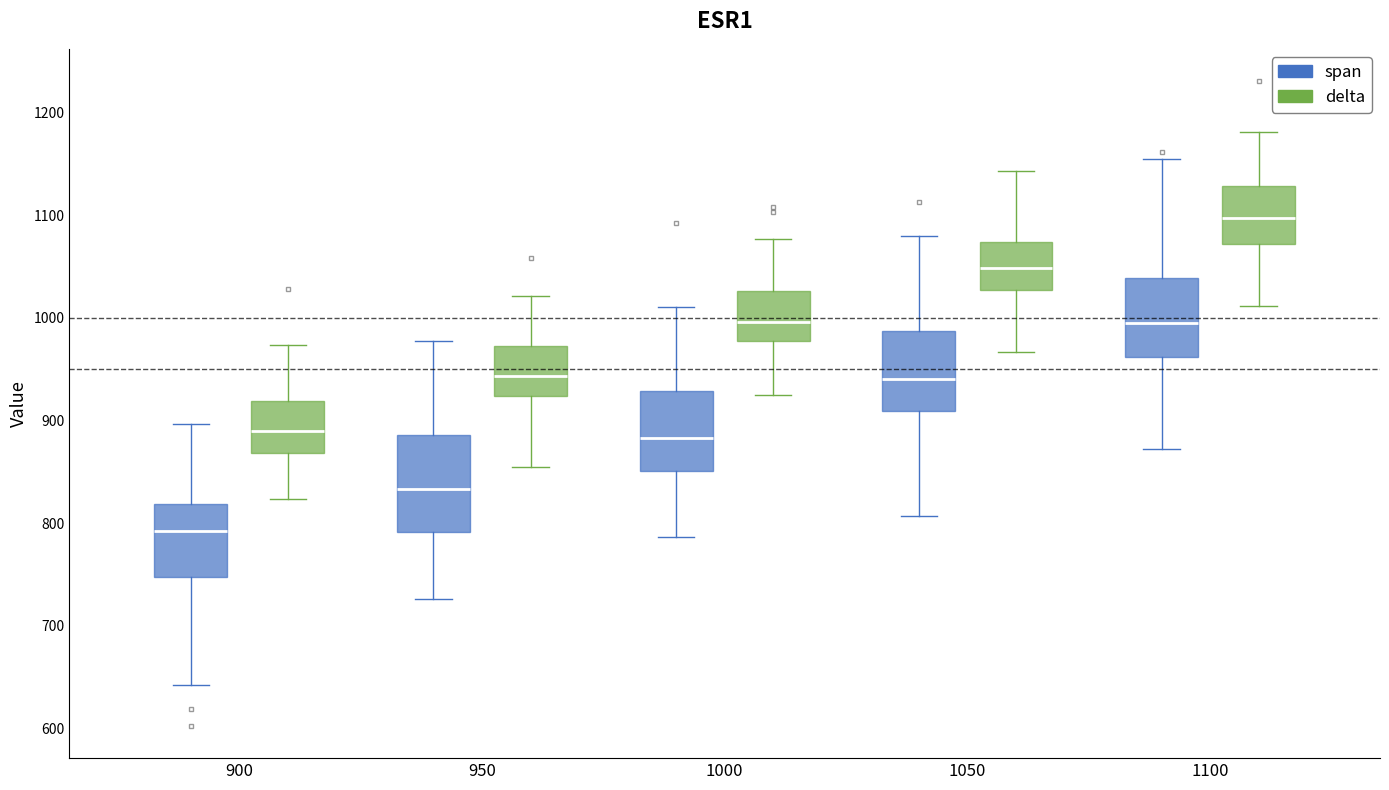

Comparing the boxes themselves (not the whiskers), which one is the tallest?

950 (span)